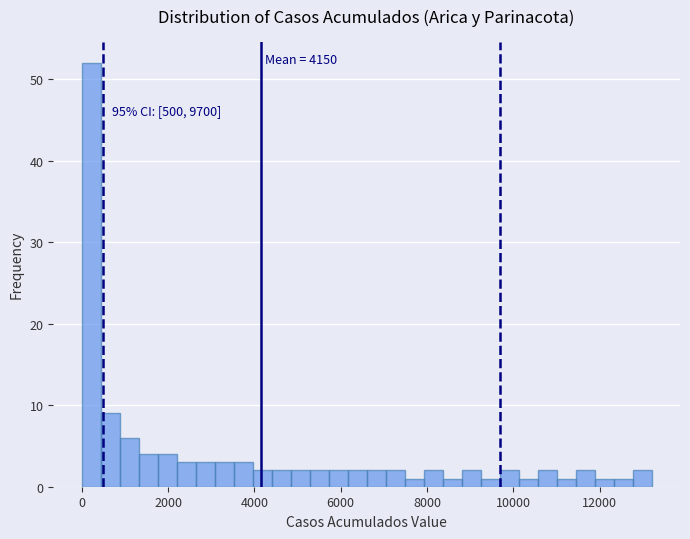

Around what value on the x-axis is the tallest bar? Give the approximate position of its centre, as read against the axis.

200